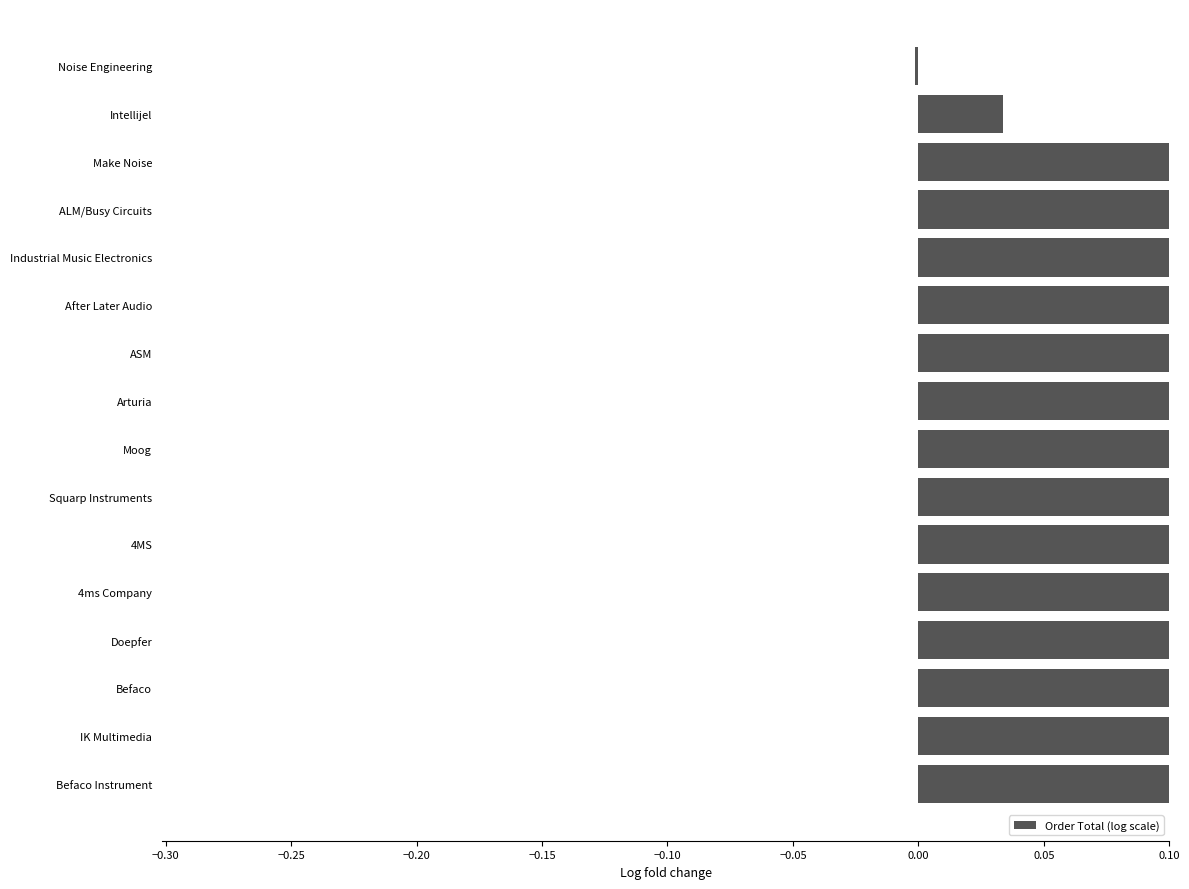

How many values are below zero?

1